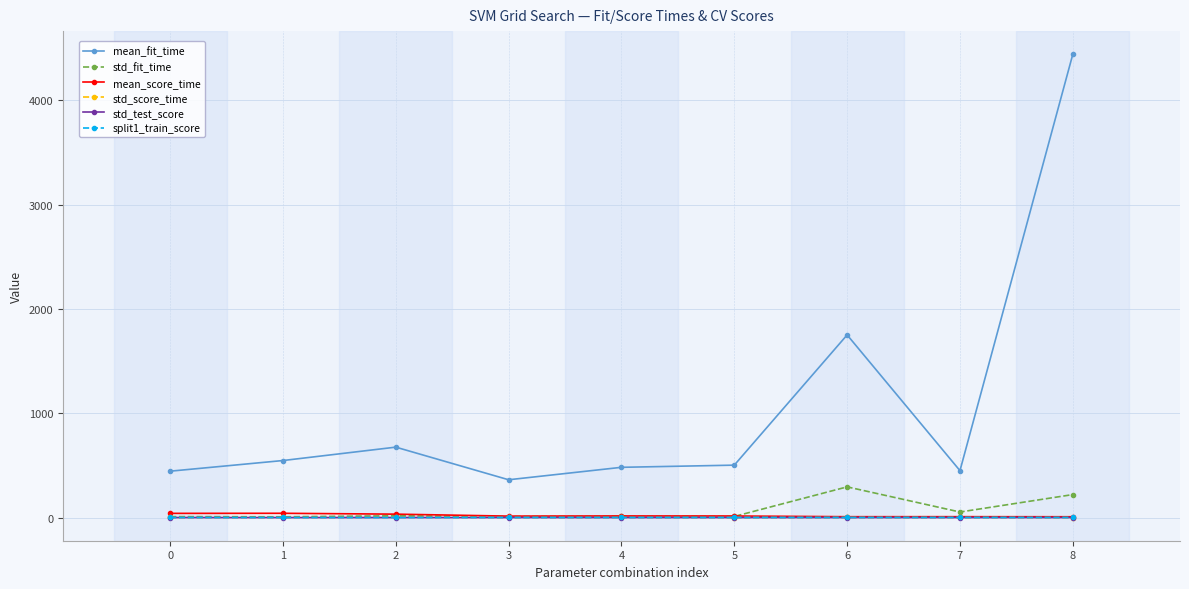

What value does the mean_score_time series have at 8?

7.7